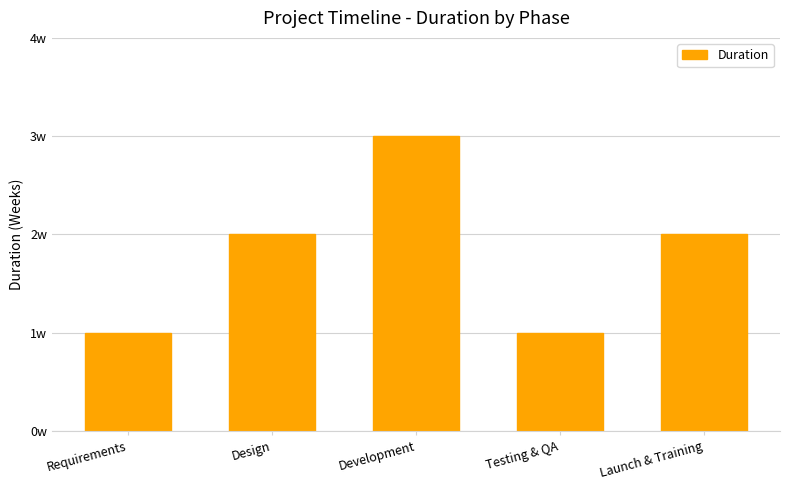

Are the bars horizontal?

No